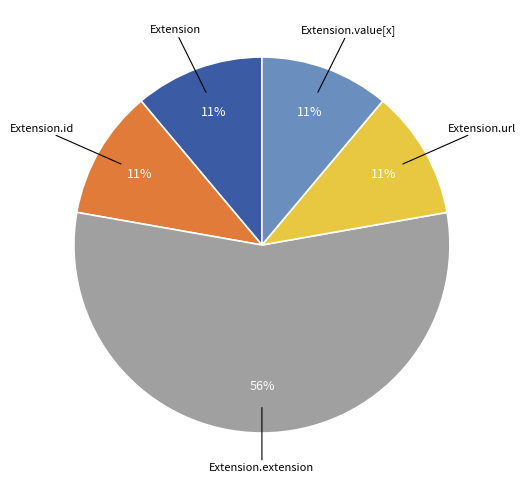

Does any single category account for the majority?

Yes